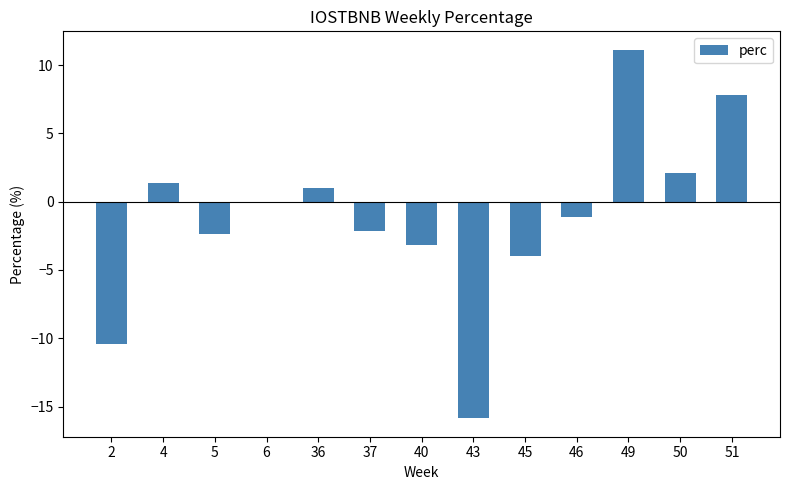

What is the sum of the values at 51 and 36?

8.8